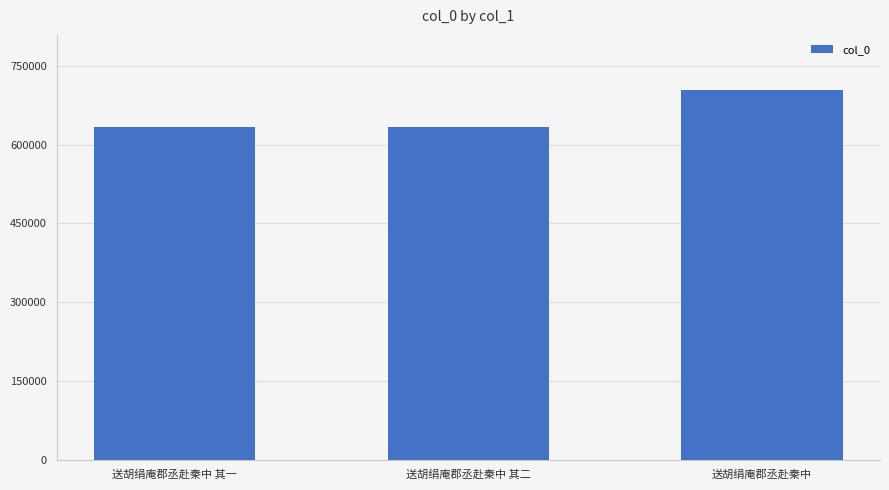

What is the smallest value displayed?

634066